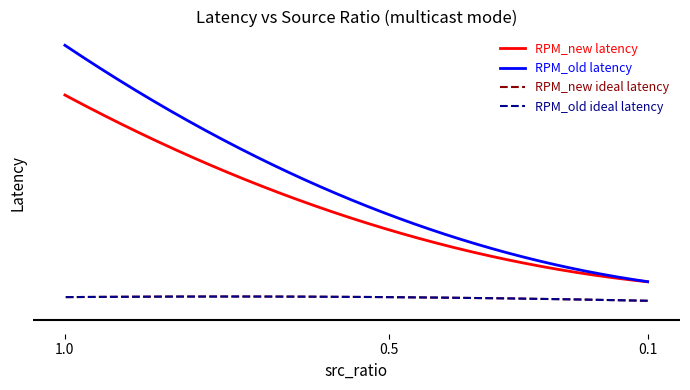

The RPM_old latency series shows 834 at src=1.0 multicast. True or false?

False